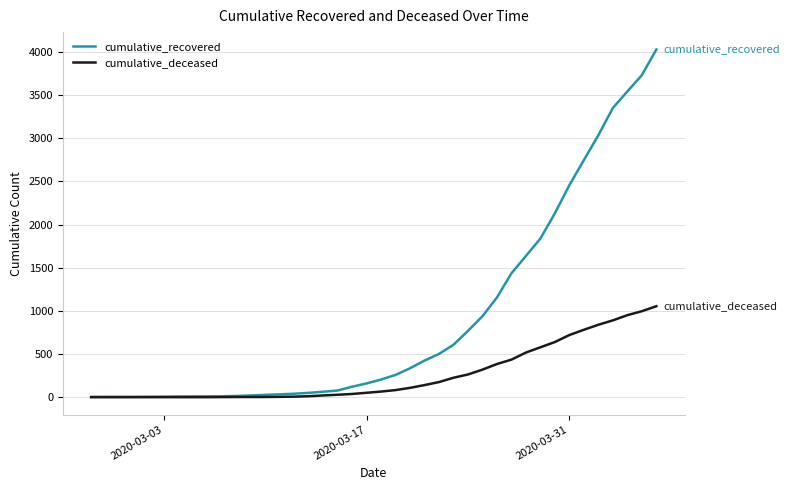

Does the chart display data point markers on the line(s)?

No